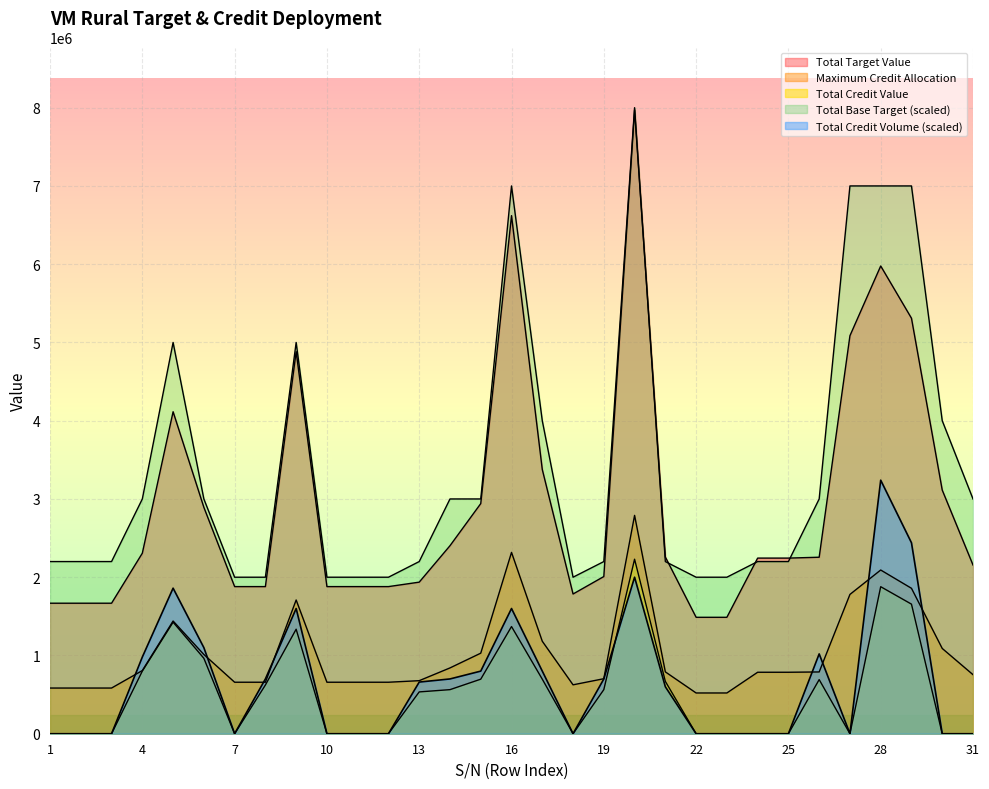

How many lines are shown in the chart?

5